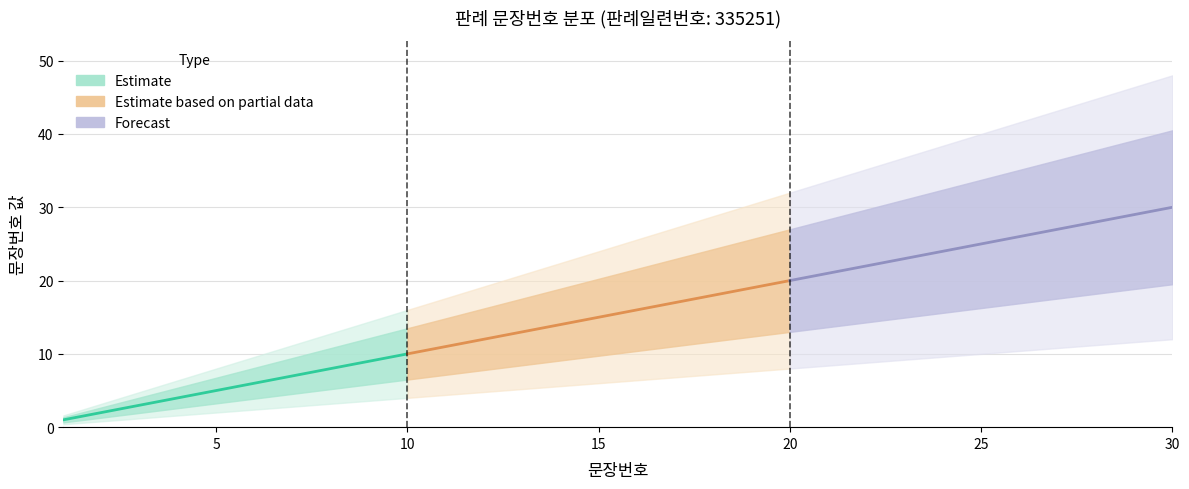

What is the average value?

16